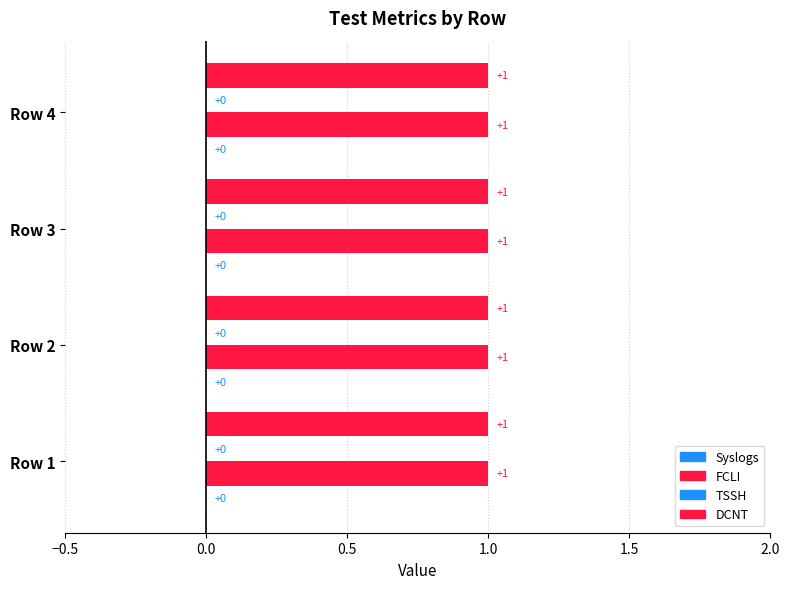

What are all the series names shown in the legend?

Syslogs, FCLI, TSSH, DCNT